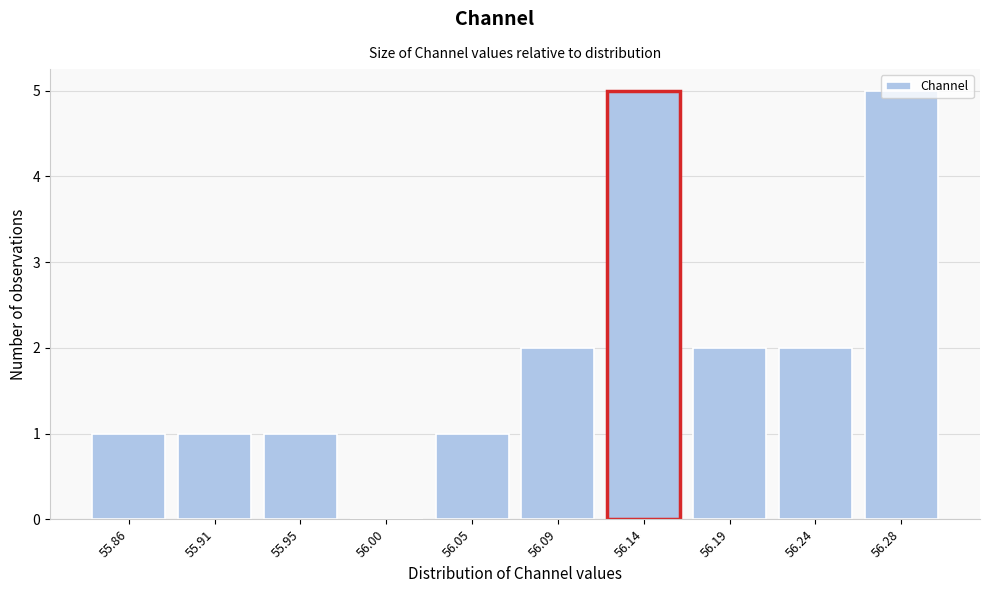

Approximately how many times larger is the value at 56.14 compared to 55.86?

5.0